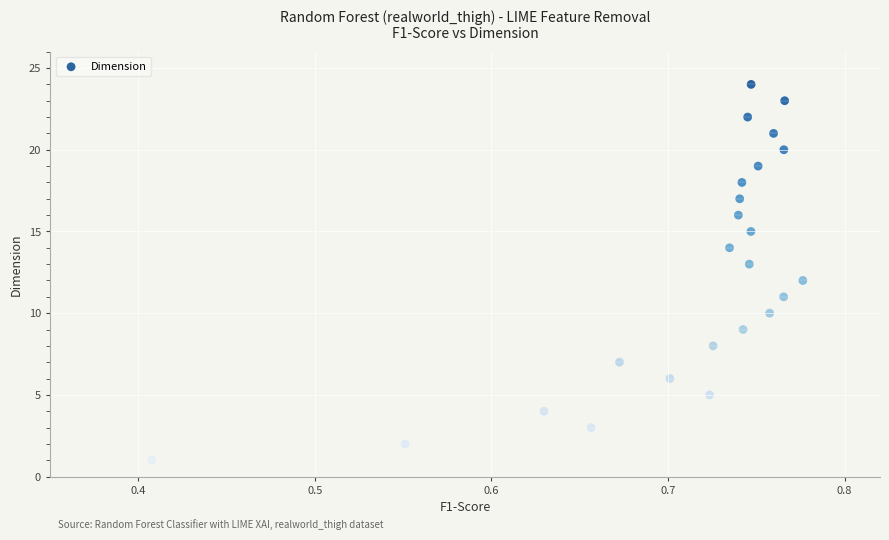

What is the range of Y values (max minus min)?

23